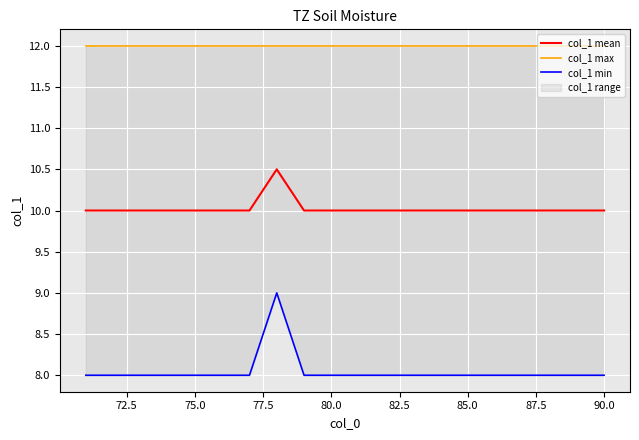

What is the maximum value for col_1 max?

12.0